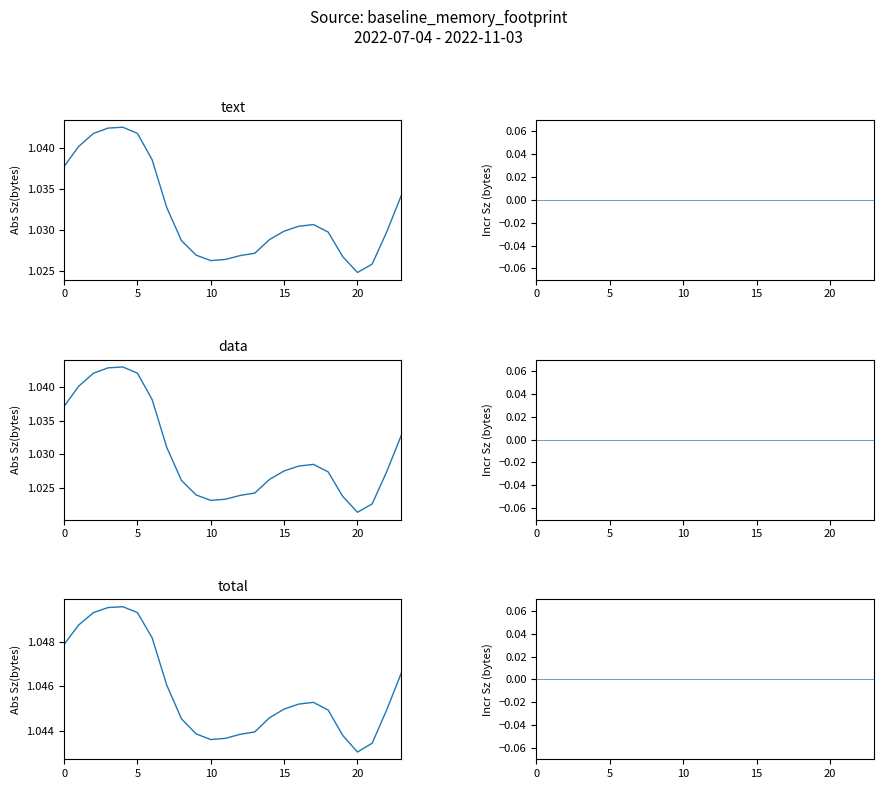

True or false: col_2 and col_8 cross at least once.

False